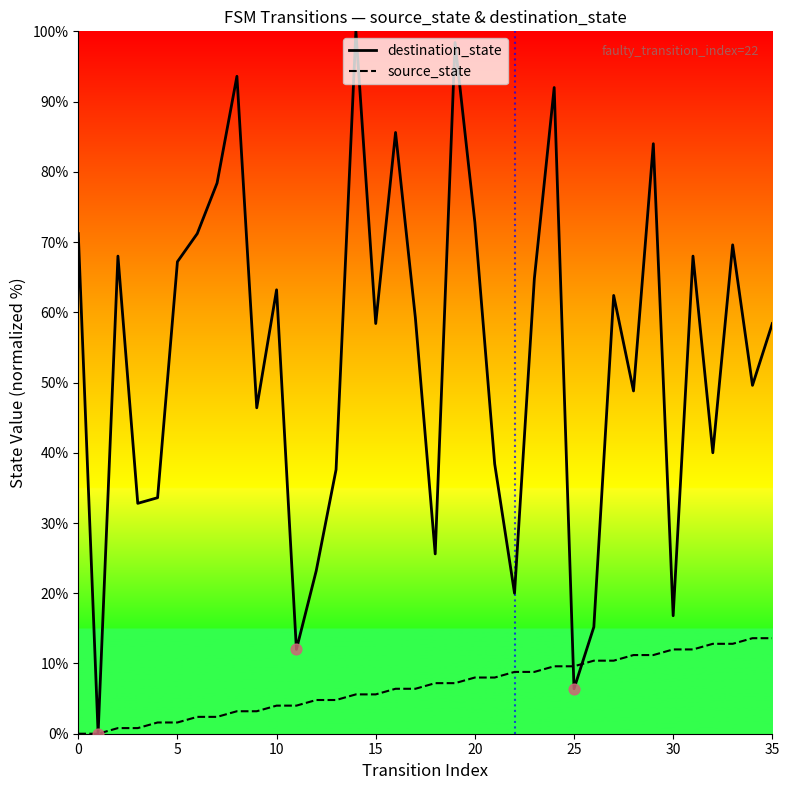

What is the total value across all series at 9?

49.6